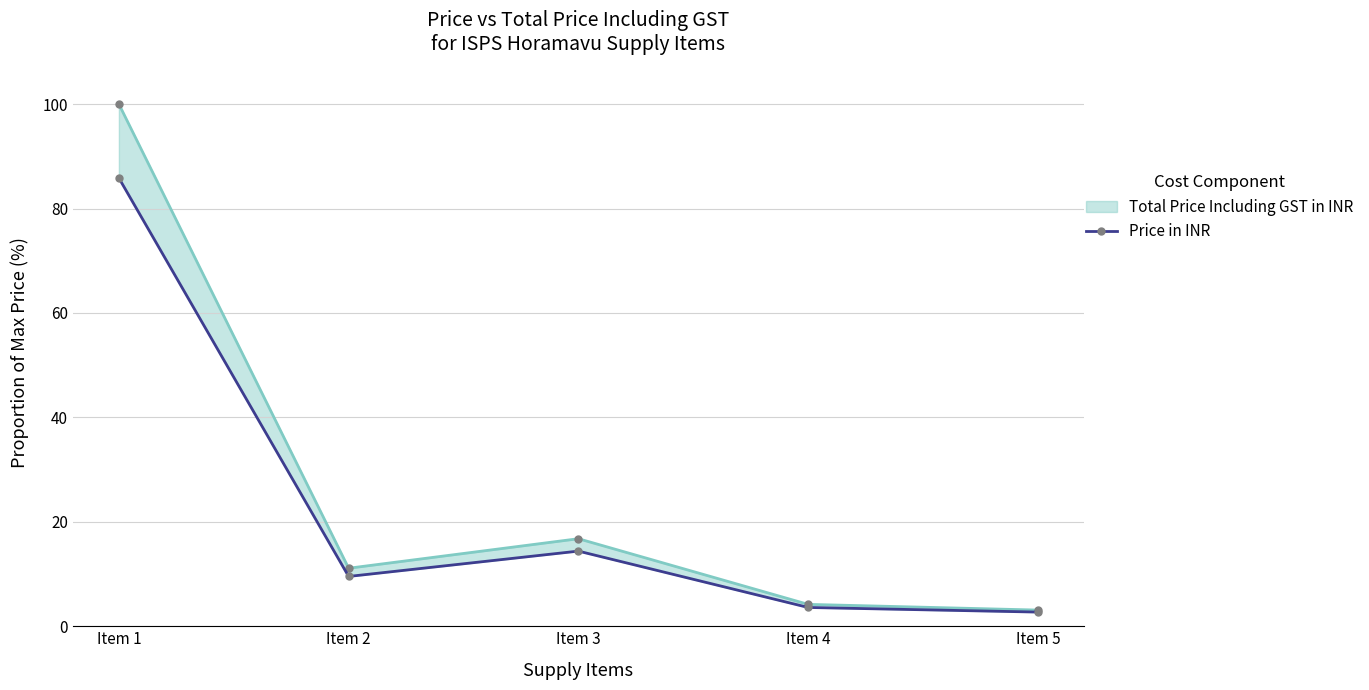

What is the ratio of the value at Item 3 to the value at Item 1?

0.2